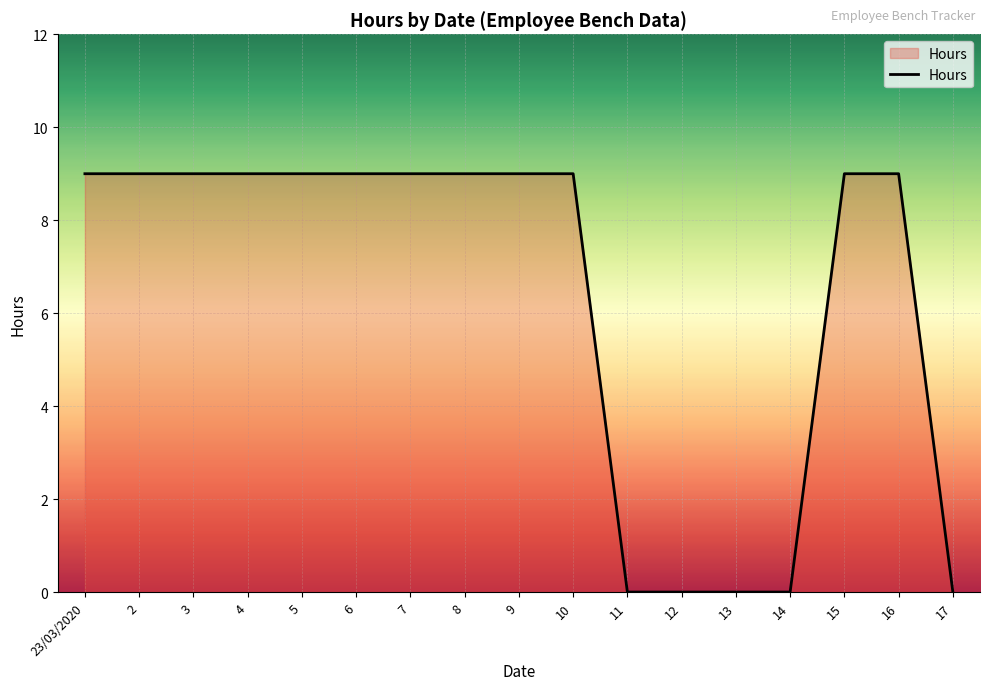

How many lines are shown in the chart?

1